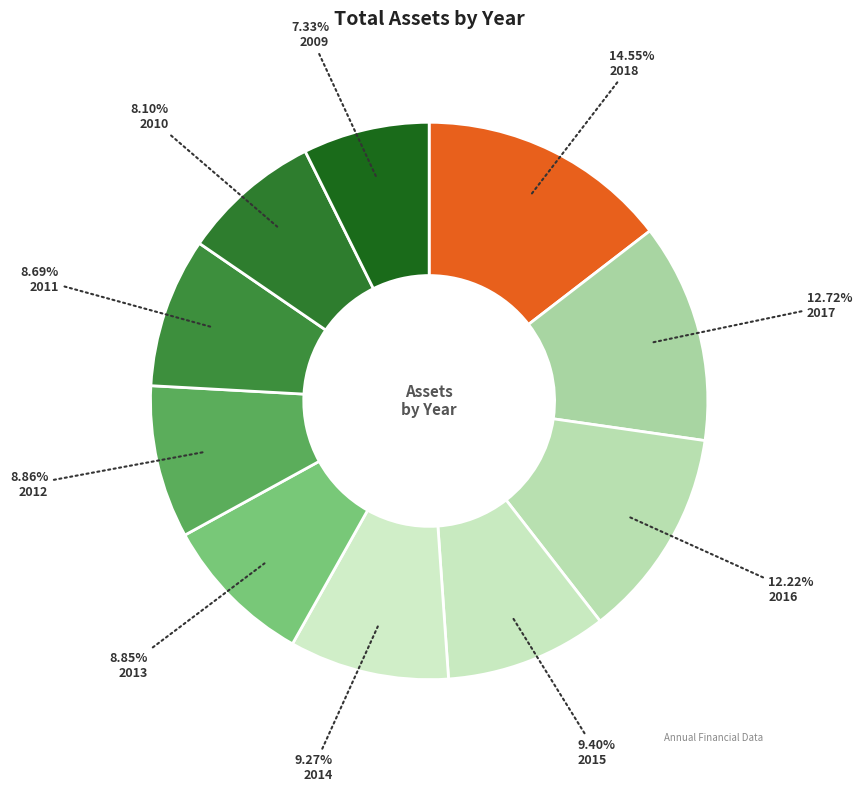

To the nearest percent, what is the difference between the 2009 and 2013 slice percentages?

2%